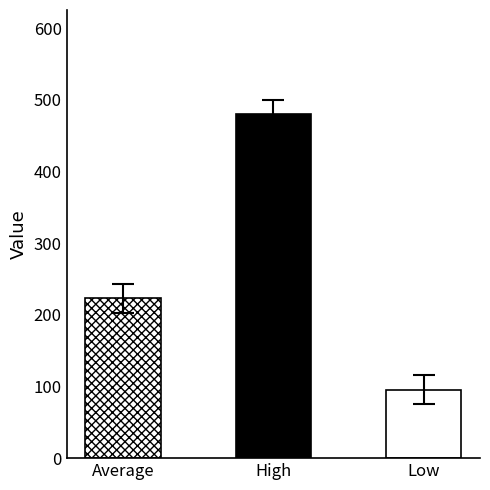

Reading left to right, extract all data points from this chart.

Average=223.1	High=480.4	Low=95.4